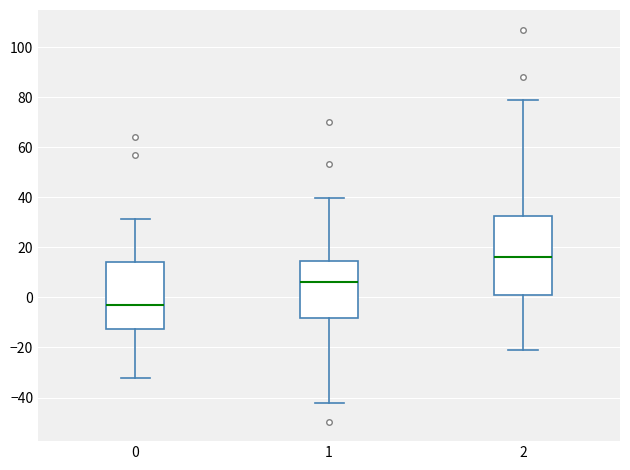

Where does the lower whisker of the box at x = 0 end on the y-axis? The values are not printed on the chart, so give them approximately, as read against the axis.

-32